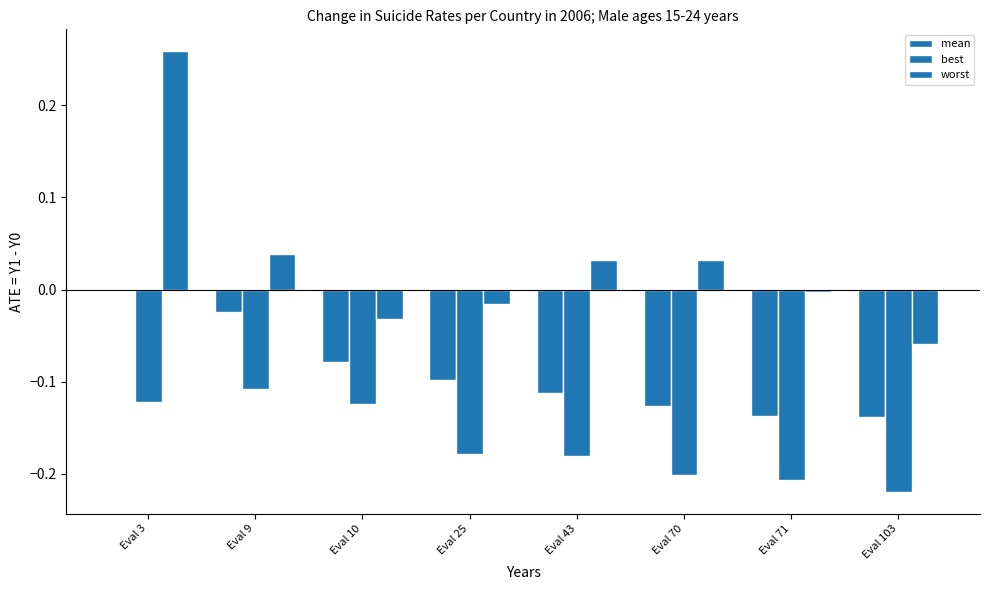

Between Eval 9 and Eval 103, which is larger?

Eval 9